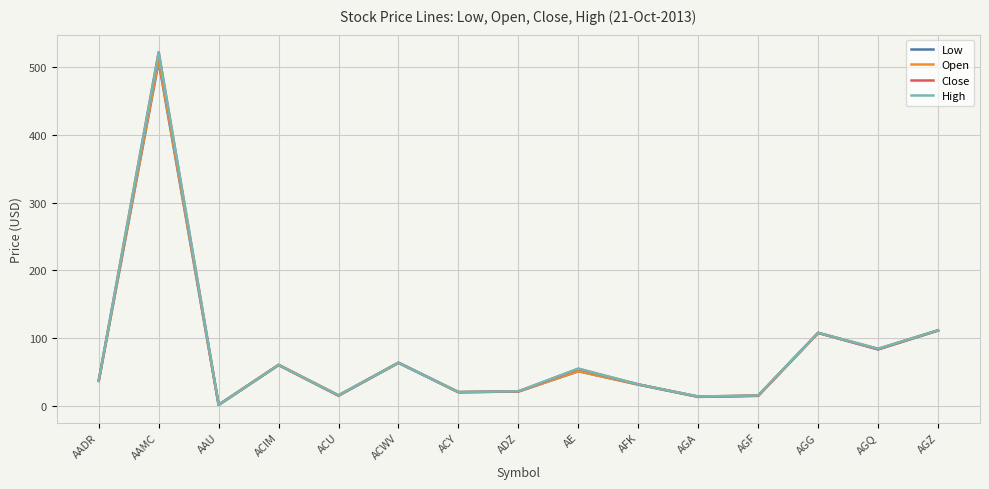

Which series has the widest spread of values?

Close